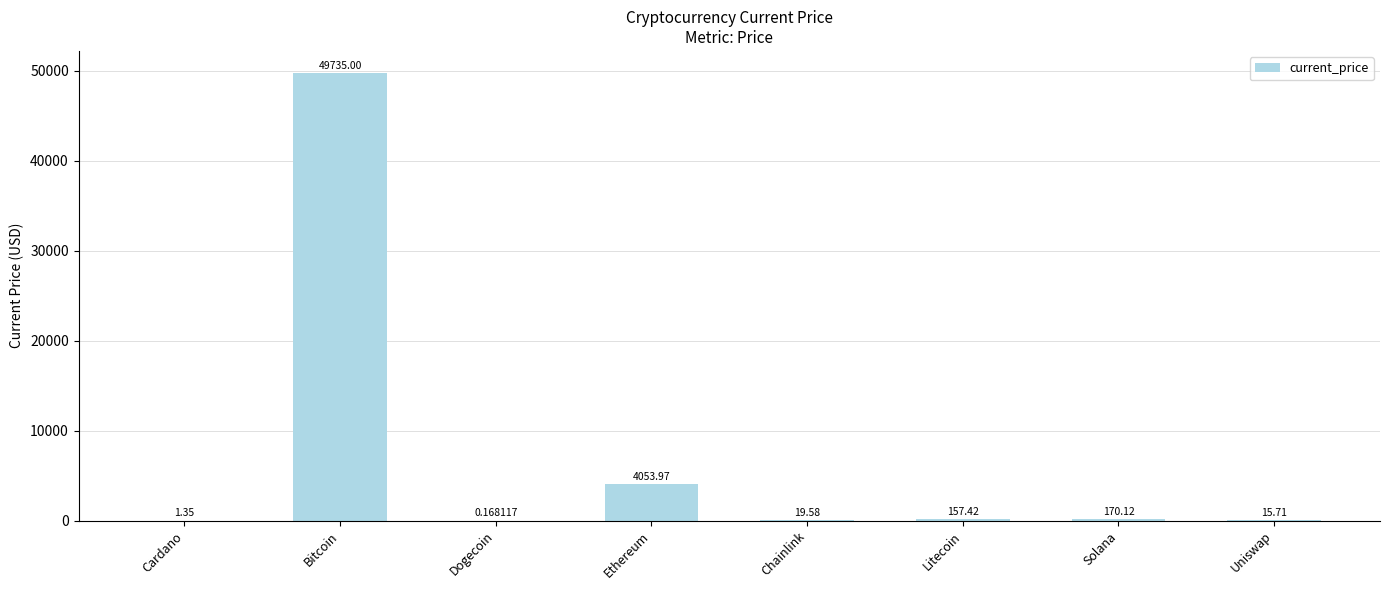

What is the sum of the values at Ethereum and Litecoin?

4211.4